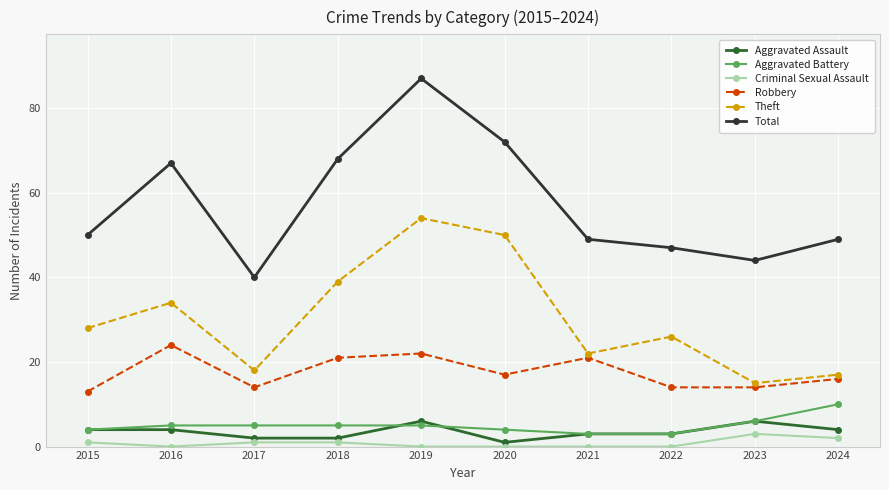

Is it true that Robbery equals 21 at 2018?

True